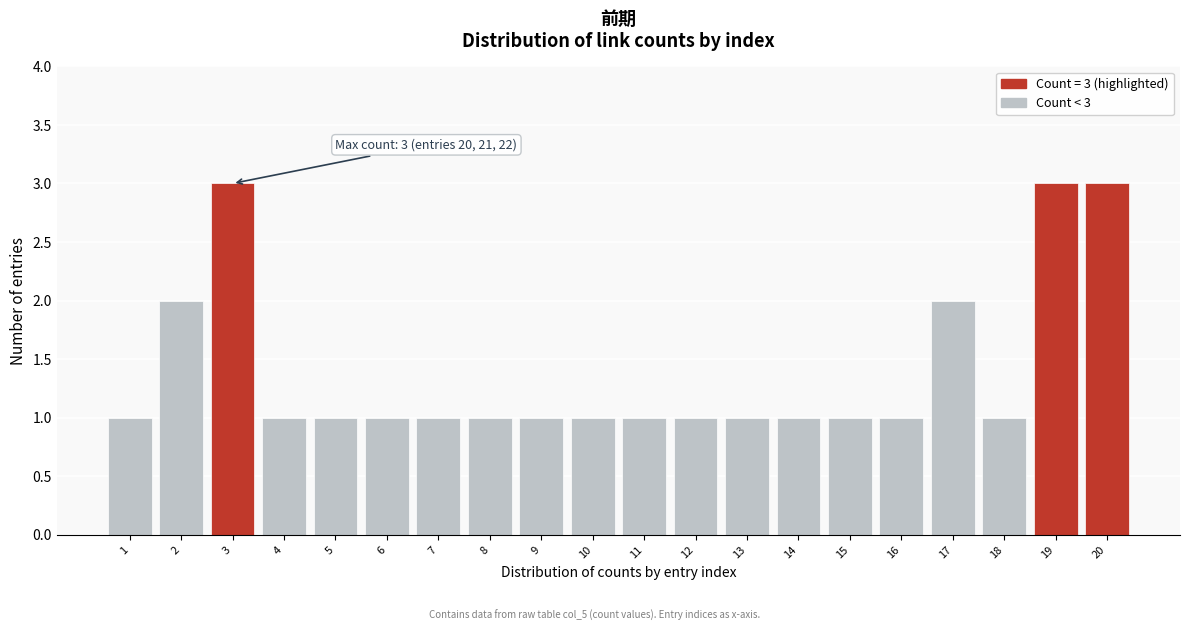

Reading left to right, what are all the values shown in this chart?

1	2	3	1	1	1	1	1	1	1	1	1	1	1	1	1	2	1	3	3